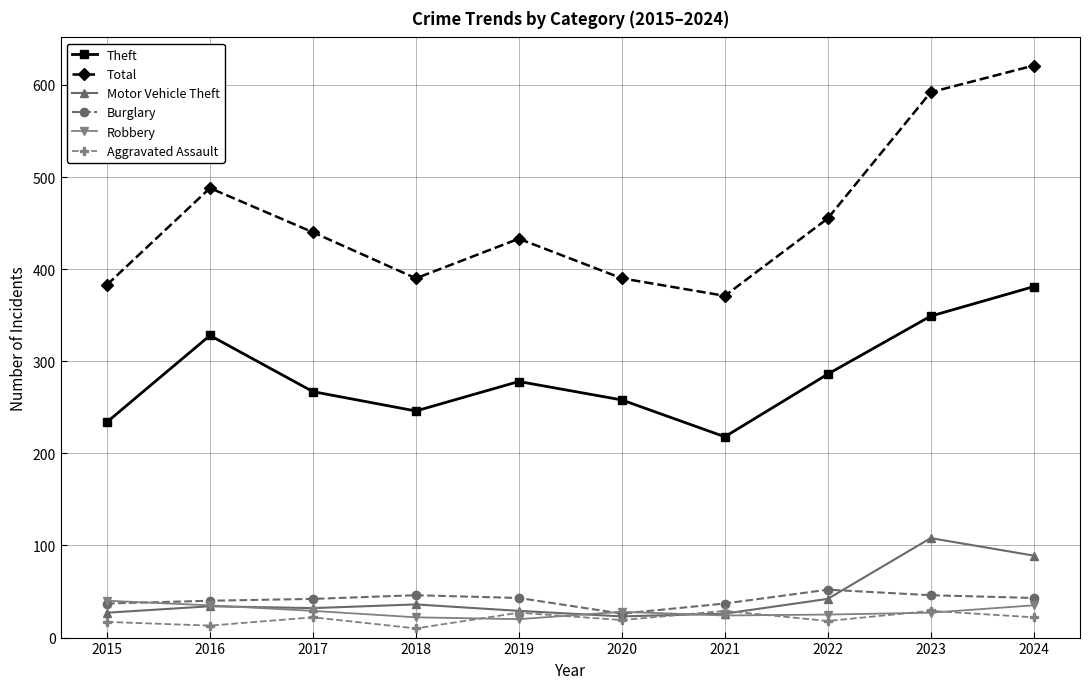

What is the total value across all series at 2016?

938